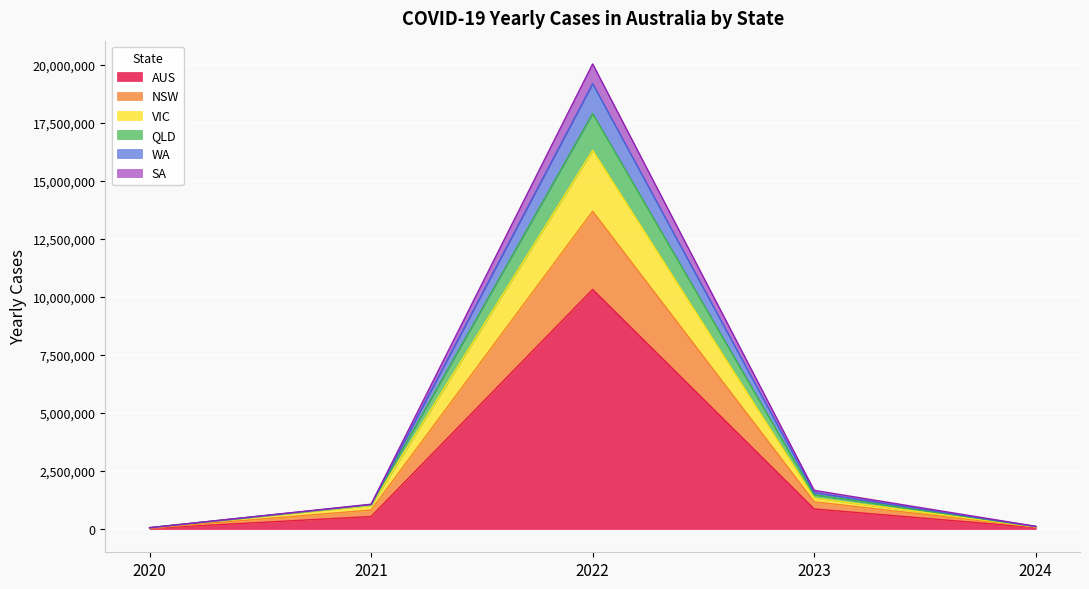

The value of AUS at 2021 is 538968. True or false?

True